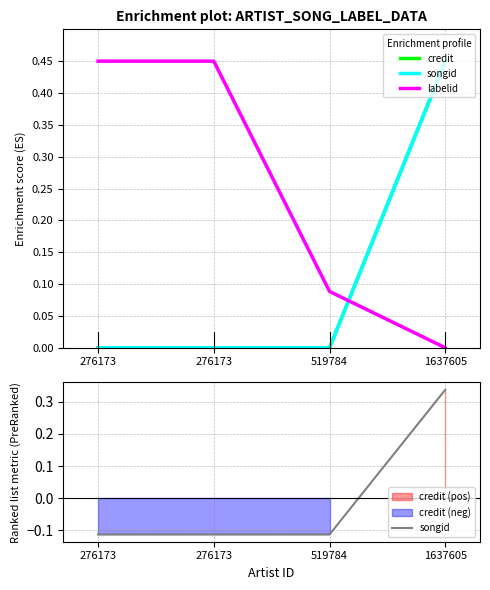

How many values in the labelid series exceed 0?

3